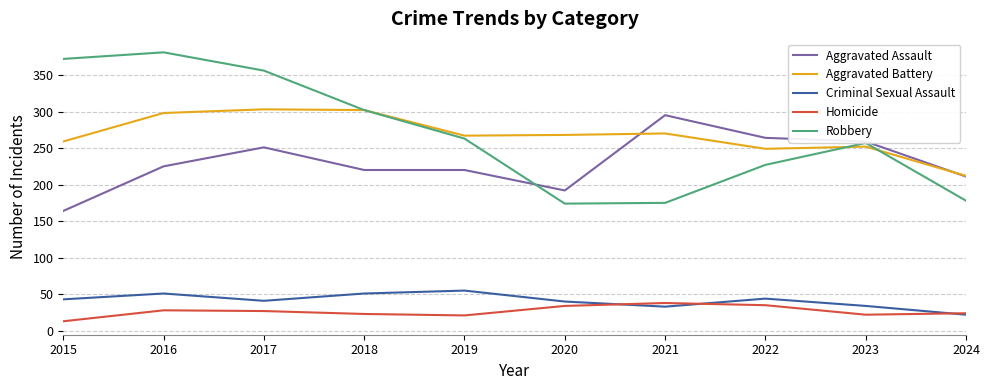

What is the maximum value for Criminal Sexual Assault?

55